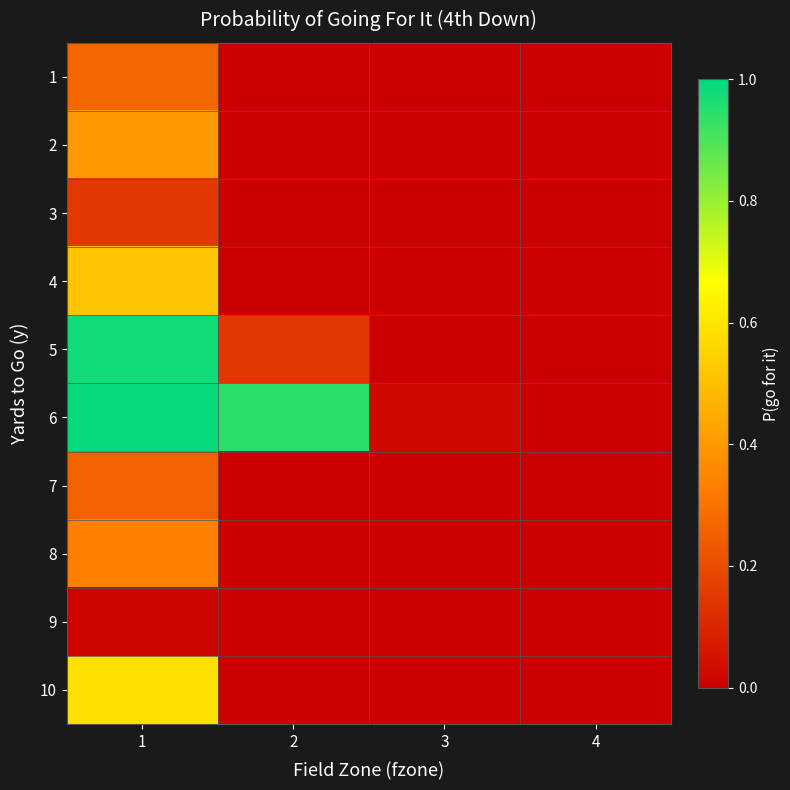

Reading left to right, transcribe all the data shown in this chart.

1: 1=0.3	2=0.0	3=0.0	4=0.0
2: 1=0.4	2=0.0	3=0.0	4=0.0
3: 1=0.1	2=0.0	3=0.0	4=0.0
4: 1=0.5	2=0.0	3=0.0	4=0.0
5: 1=1.0	2=0.1	3=0.0	4=0.0
6: 1=1.0	2=0.9	3=0.0	4=0.0
7: 1=0.3	2=0.0	3=0.0	4=0.0
8: 1=0.3	2=0.0	3=0.0	4=0.0
9: 1=0.0	2=0.0	3=0.0	4=0.0
10: 1=0.6	2=0.0	3=0.0	4=0.0